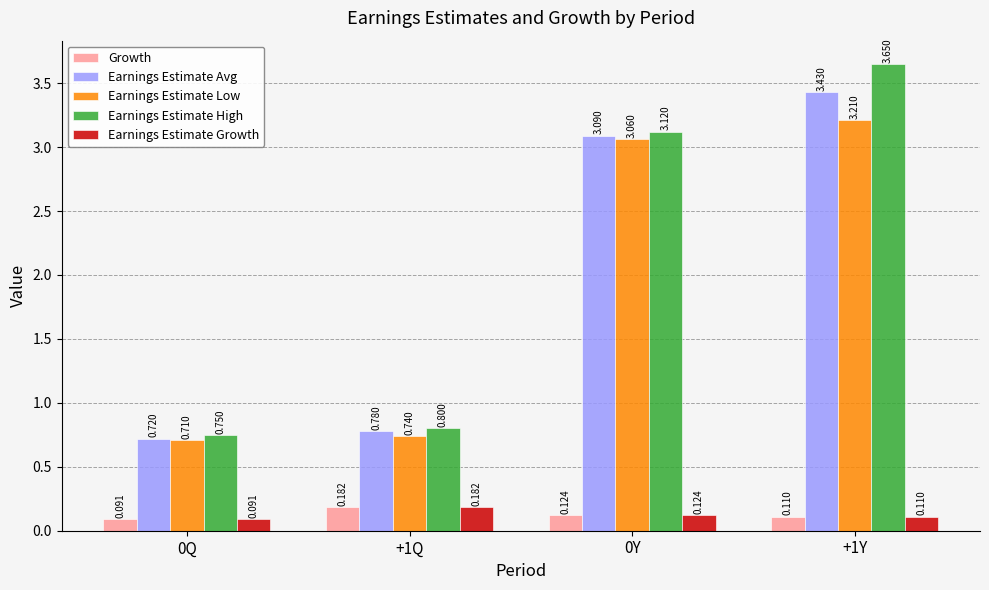

The value of Earnings Estimate Avg at 0Y is 3.1. True or false?

True